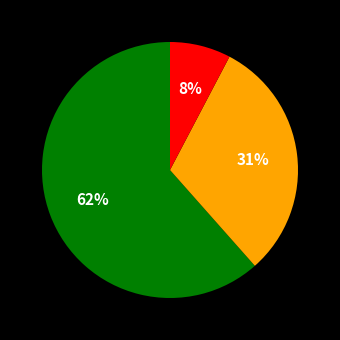

How many slices are in this pie chart?

3